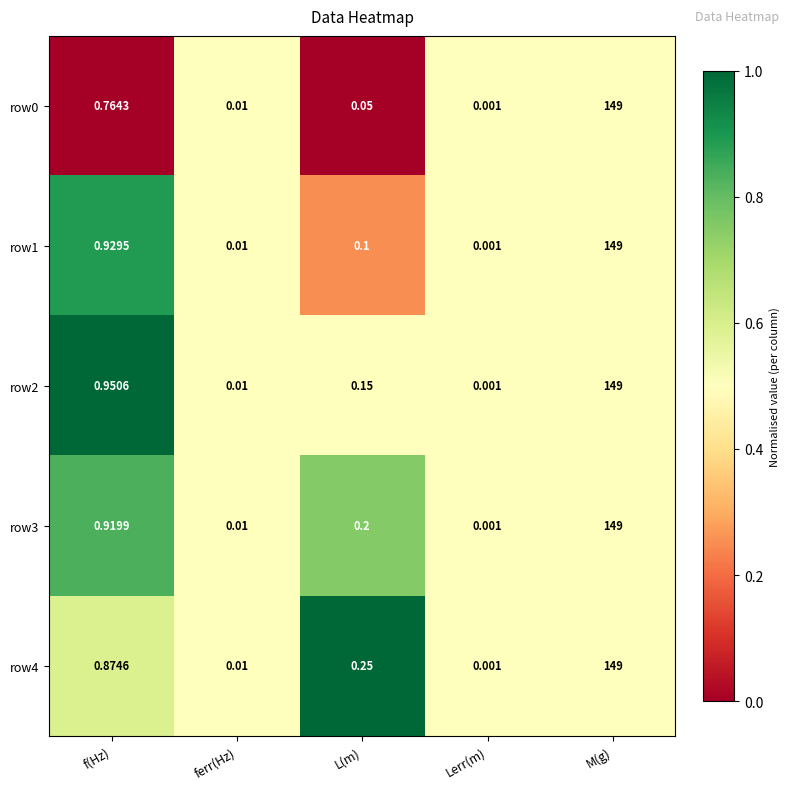

Which category has the lowest value across all series?

Lerr(m)